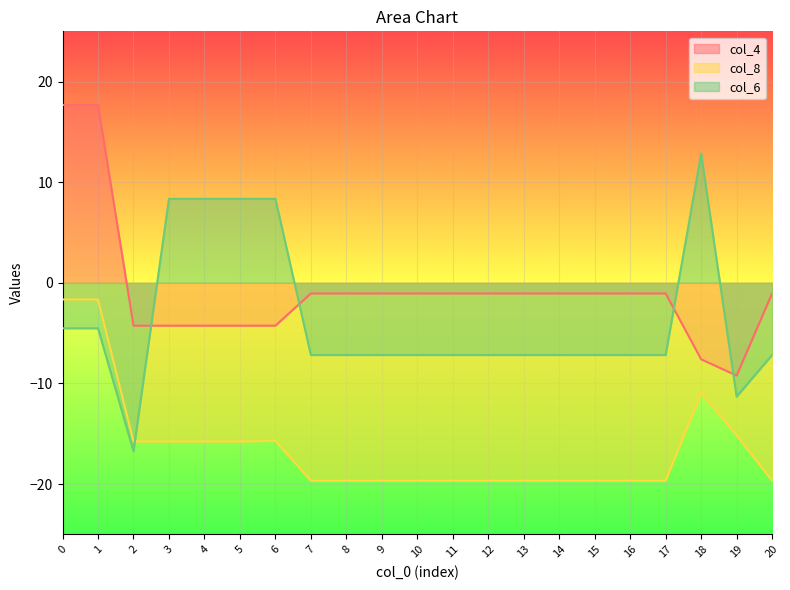

True or false: col_6 and col_4 cross at least once.

True